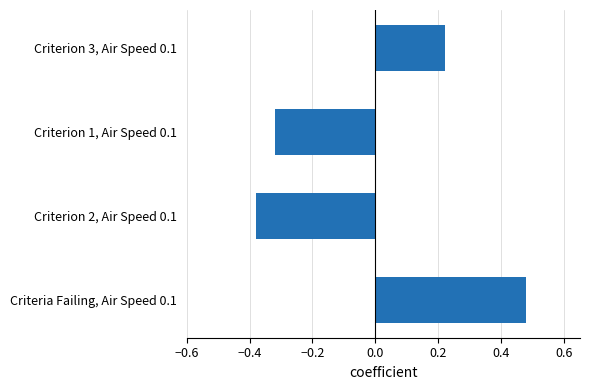

What is the difference between the maximum and minimum values?

0.9